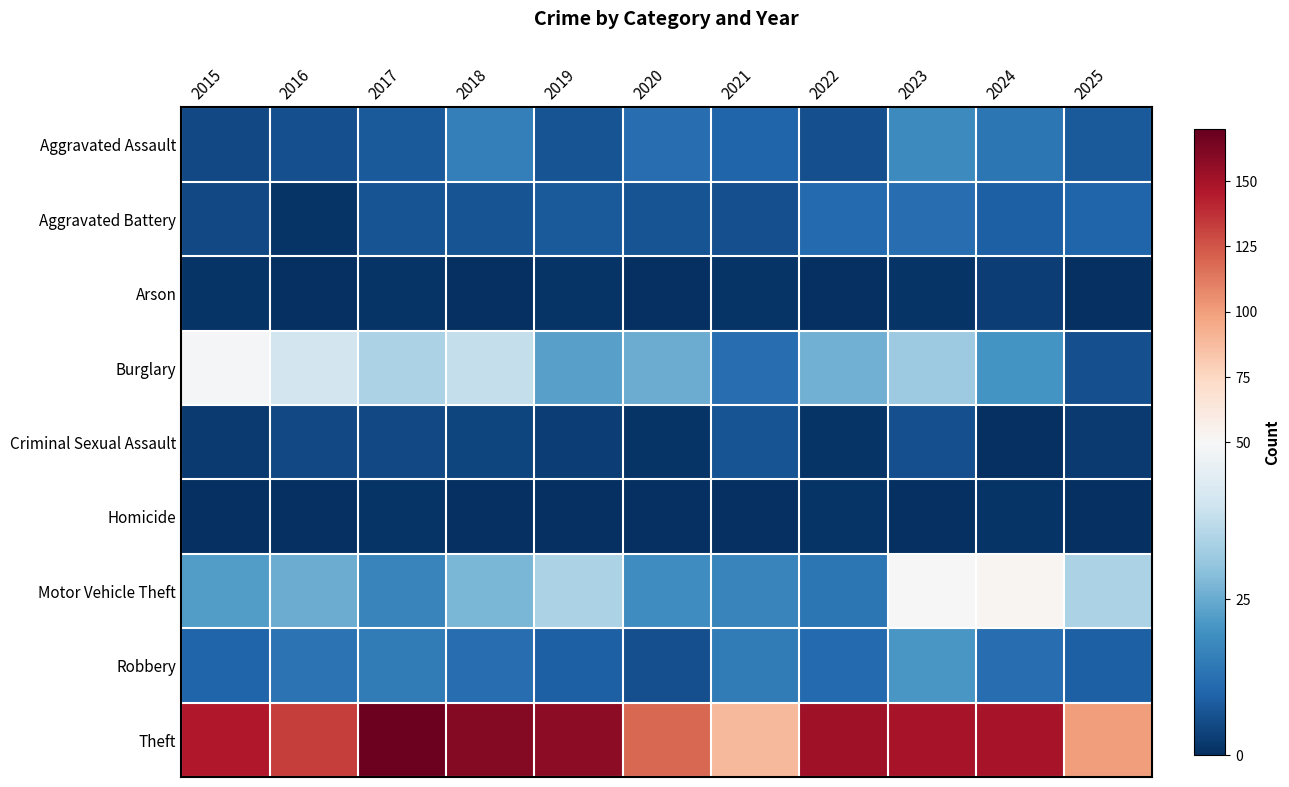

How many distinct data groups are displayed?

9